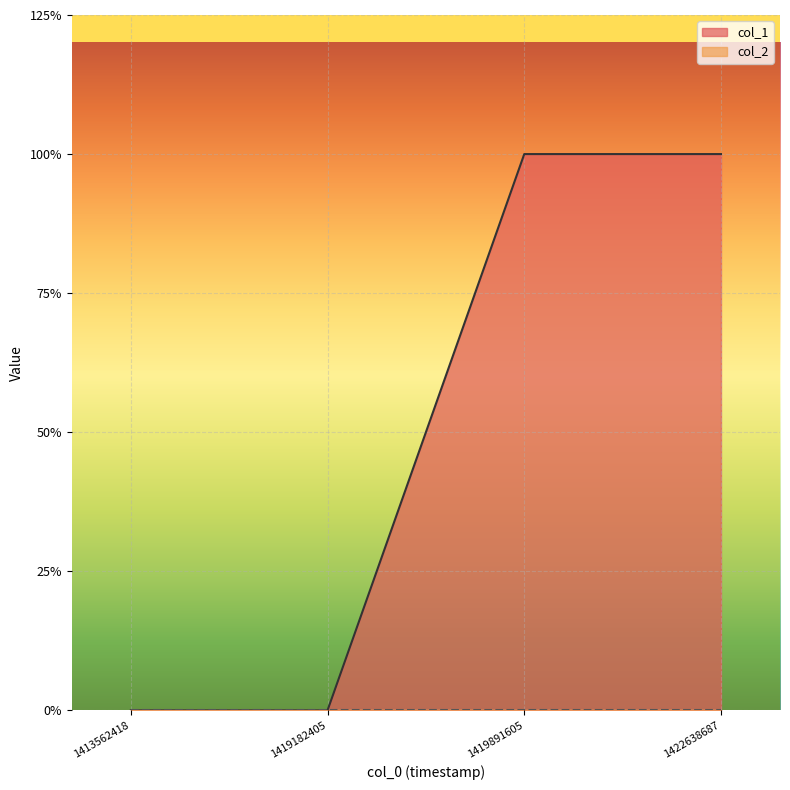

What is the sum of the values at 1413562418 and 1422638687?

1